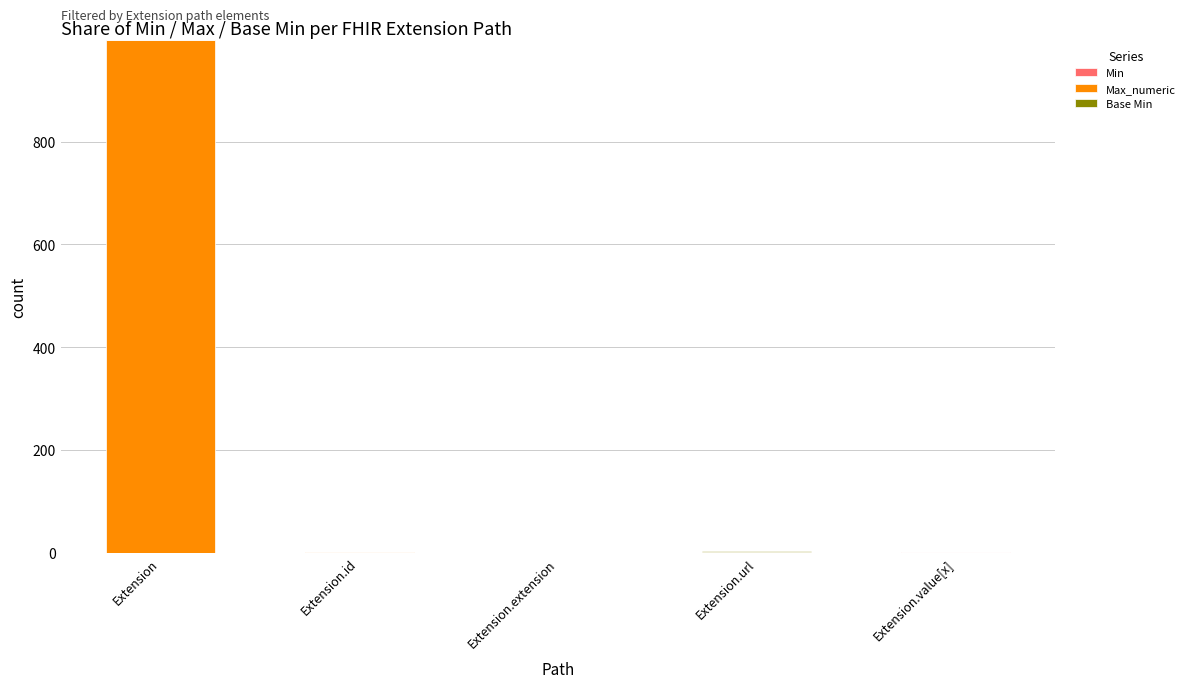

How many data points does each series have?

5